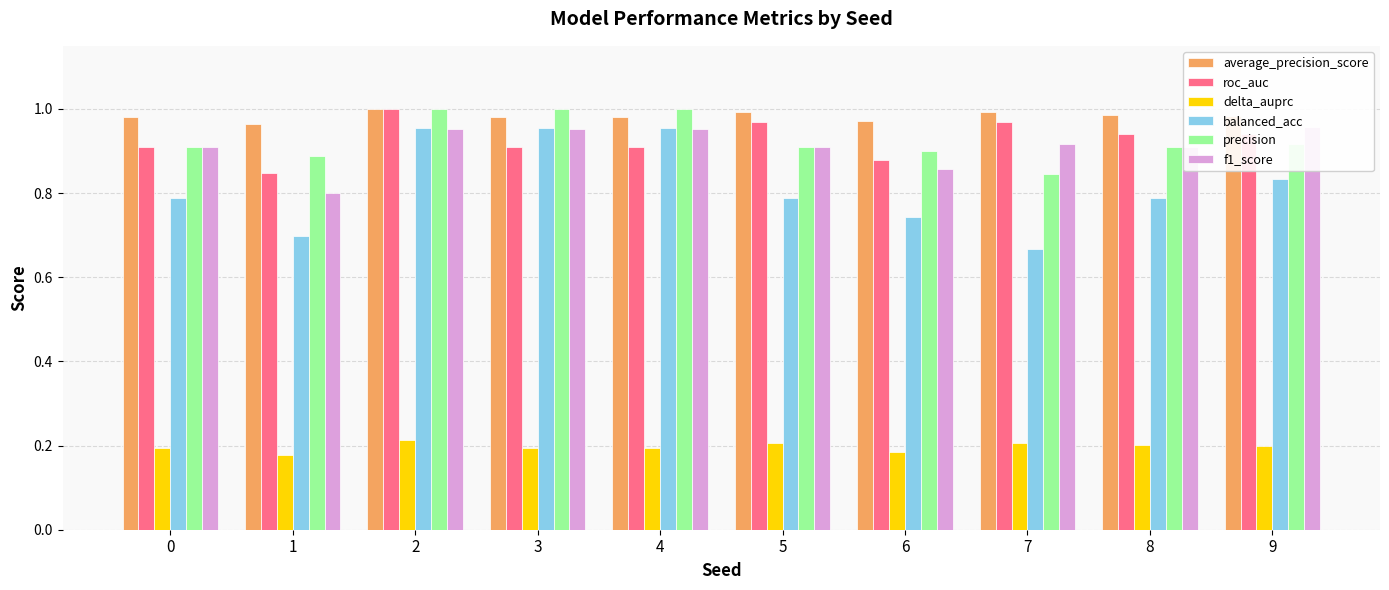

Reading right to left, transcribe all the data shown in this chart.

average_precision_score: 1.0	1.0	1.0	1.0	1.0	1.0	1.0	1.0	1.0	1.0
roc_auc: 0.9	0.9	1.0	0.9	1.0	0.9	0.9	1.0	0.8	0.9
delta_auprc: 0.2	0.2	0.2	0.2	0.2	0.2	0.2	0.2	0.2	0.2
balanced_acc: 0.8	0.8	0.7	0.7	0.8	1.0	1.0	1.0	0.7	0.8
precision: 0.9	0.9	0.8	0.9	0.9	1.0	1.0	1.0	0.9	0.9
f1_score: 1.0	0.9	0.9	0.9	0.9	1.0	1.0	1.0	0.8	0.9